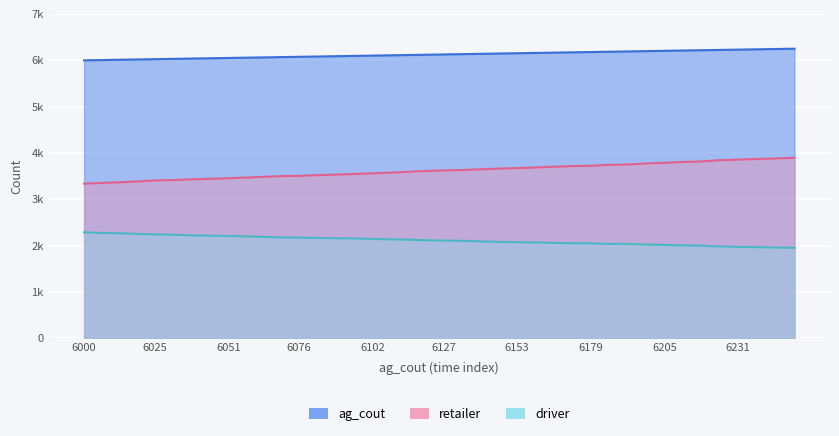

Reading right to left, what are all the values shown in this chart?

driver: 6251=1953	6244=1961	6238=1968	6231=1974	6224=1983	6218=2002	6211=2008	6205=2017	6198=2025	6192=2039	6185=2038	6179=2051	6172=2053	6166=2059	6160=2069	6153=2075	6147=2080	6140=2093	6134=2104	6127=2110	6121=2117	6114=2130	6108=2138	6102=2146	6095=2155	6089=2161	6082=2167	6076=2175	6070=2178	6063=2190	6057=2201	6051=2210	6044=2217	6038=2223	6032=2235	6025=2243	6019=2254	6013=2267	6006=2275	6000=2289
retailer: 6251=3898	6244=3882	6238=3871	6231=3858	6224=3843	6218=3818	6211=3805	6205=3789	6198=3773	6192=3752	6185=3743	6179=3724	6172=3717	6166=3704	6160=3689	6153=3674	6147=3665	6140=3648	6134=3634	6127=3623	6121=3613	6114=3593	6108=3576	6102=3562	6095=3547	6089=3534	6082=3521	6076=3508	6070=3502	6063=3485	6057=3470	6051=3456	6044=3442	6038=3432	6032=3417	6025=3407	6019=3387	6013=3370	6006=3354	6000=3338
ag_cout: 6251=6251	6244=6244	6238=6238	6231=6231	6224=6224	6218=6218	6211=6211	6205=6205	6198=6198	6192=6192	6185=6185	6179=6179	6172=6172	6166=6166	6160=6160	6153=6153	6147=6147	6140=6140	6134=6134	6127=6127	6121=6121	6114=6114	6108=6108	6102=6102	6095=6095	6089=6089	6082=6082	6076=6076	6070=6070	6063=6063	6057=6057	6051=6051	6044=6044	6038=6038	6032=6032	6025=6025	6019=6019	6013=6013	6006=6006	6000=6000